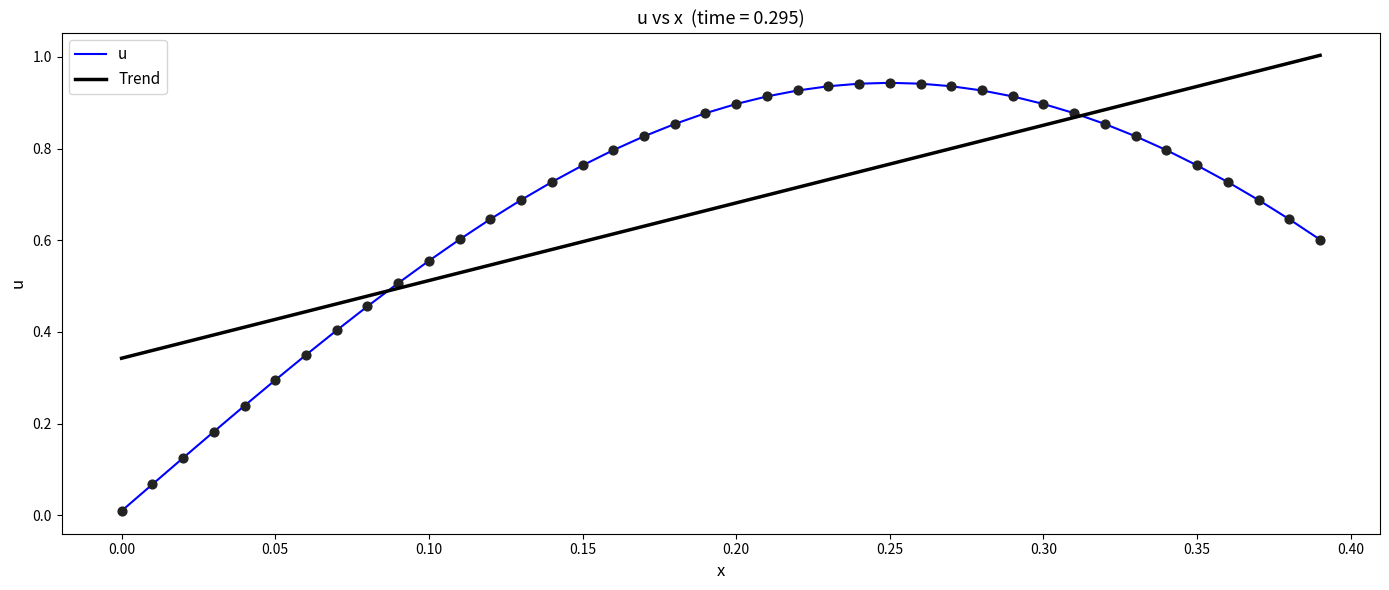

List the series in order of their peak value, highest first.

Trend, u